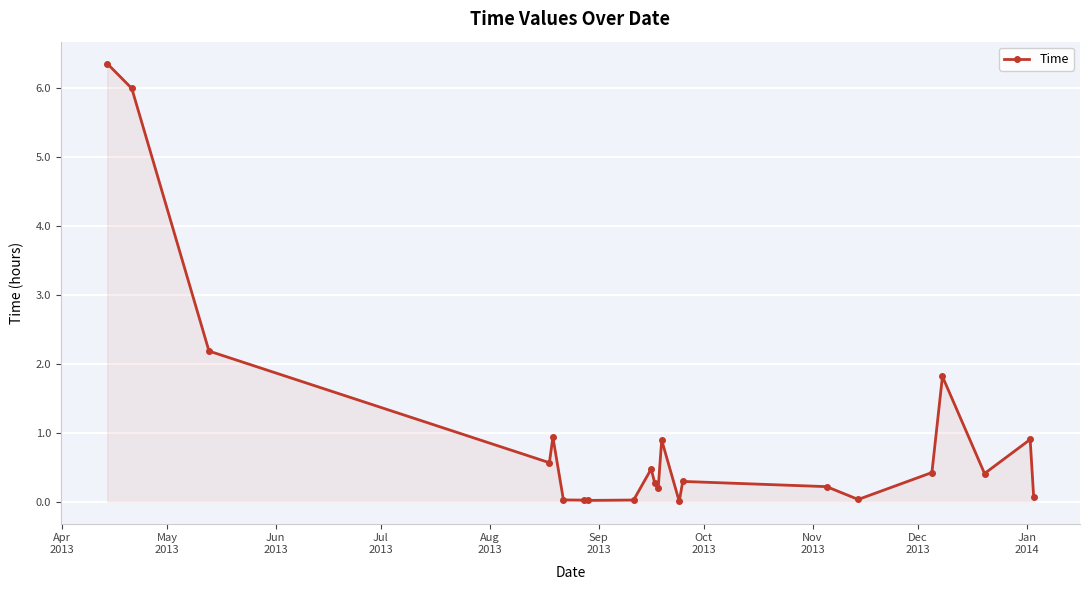

True or false: there are more than 0 points higher than both neighbors.

True